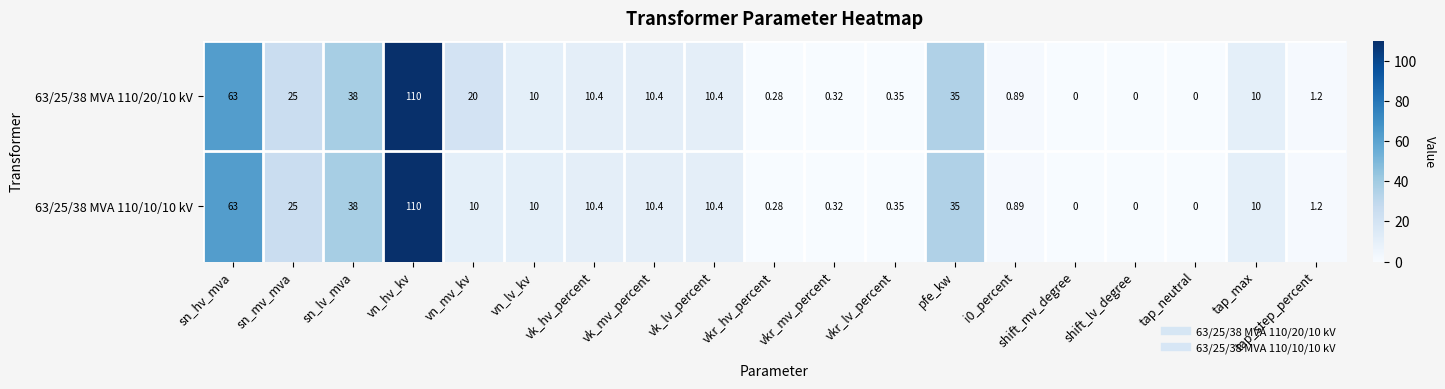

At which category is the sum across all series the highest?

vn_hv_kv